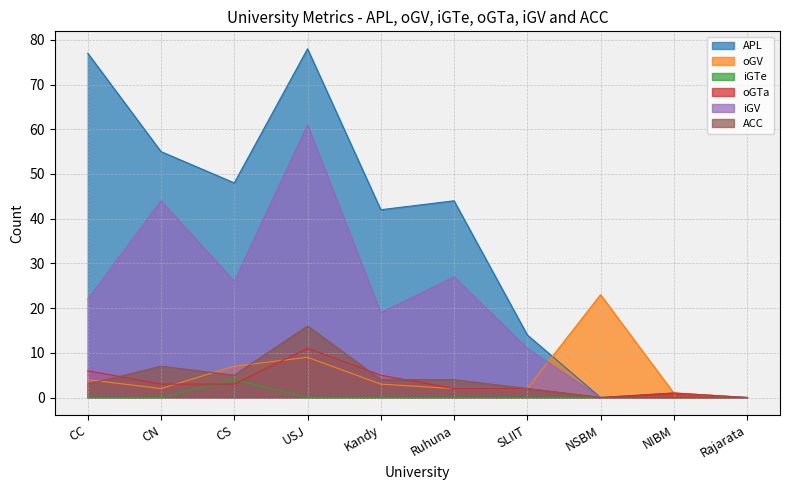

At which category does ACC reach its first local peak?

CN